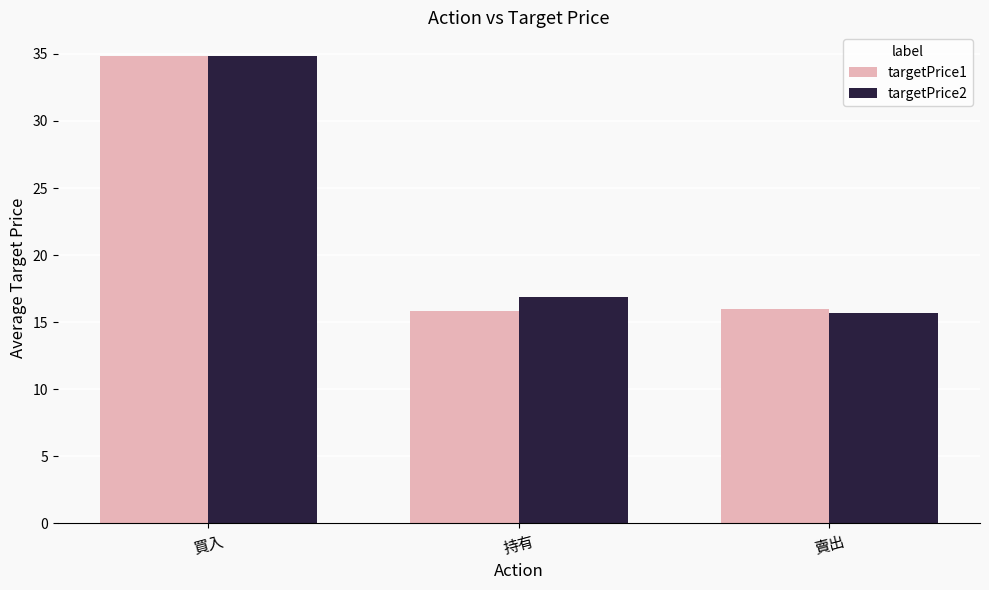

What is the highest value of the targetPrice2 series?

34.8